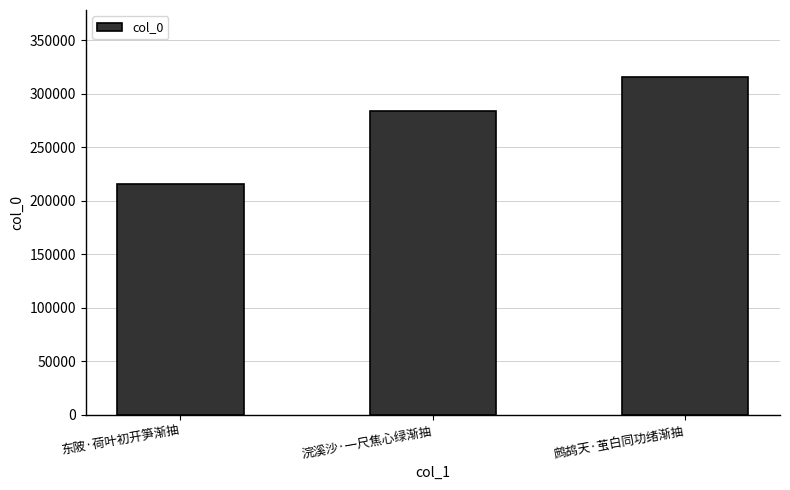

Rank the categories by value from highest to lowest.

鹧鸪天·茧白同功绪渐抽, 浣溪沙·一尺焦心绿渐抽, 东陂·荷叶初开笋渐抽